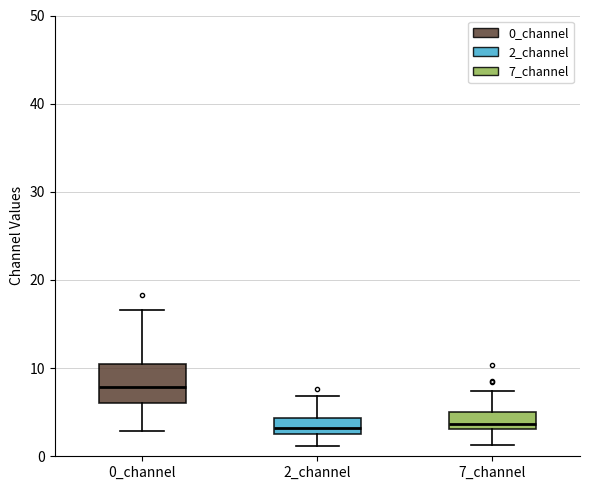

Reading left to right, transcribe this box plot: for each box, give where its median line is, the range the box spans, and where its two whiskers end, as read against the y-axis. The values are not printed on the chart, so give them approximately, as read against the axis.

0_channel: median 8, box 6 to 10, whiskers 3 to 17
2_channel: median 3 (inside the box), box 3 to 4, whiskers 1 to 7
7_channel: median 4, box 3 to 5, whiskers 1 to 7